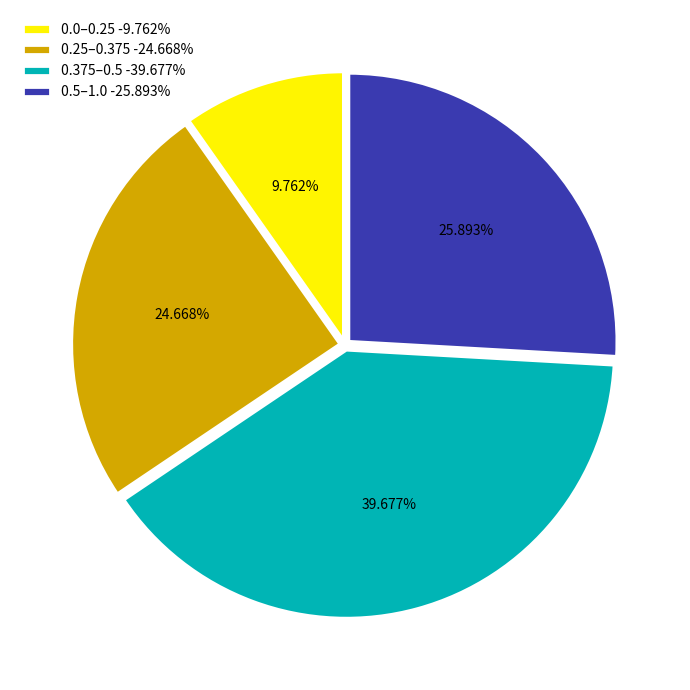

Is the sum of 0.375–0.5 -39.677% and 0.0–0.25 -9.762% greater than half?

No